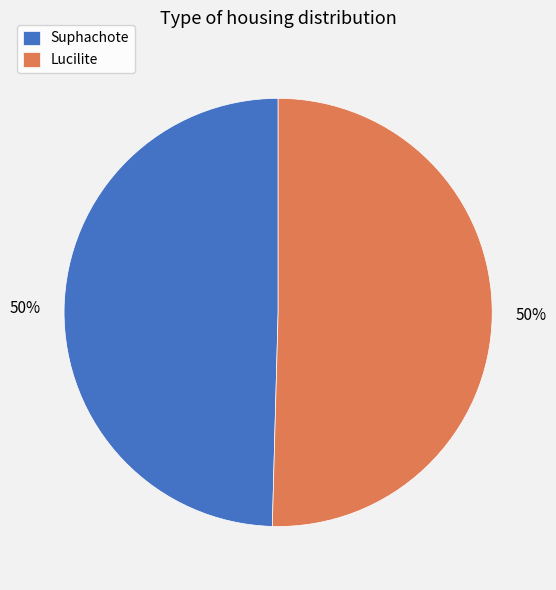

True or false: Suphachote accounts for 50% of the total.

True